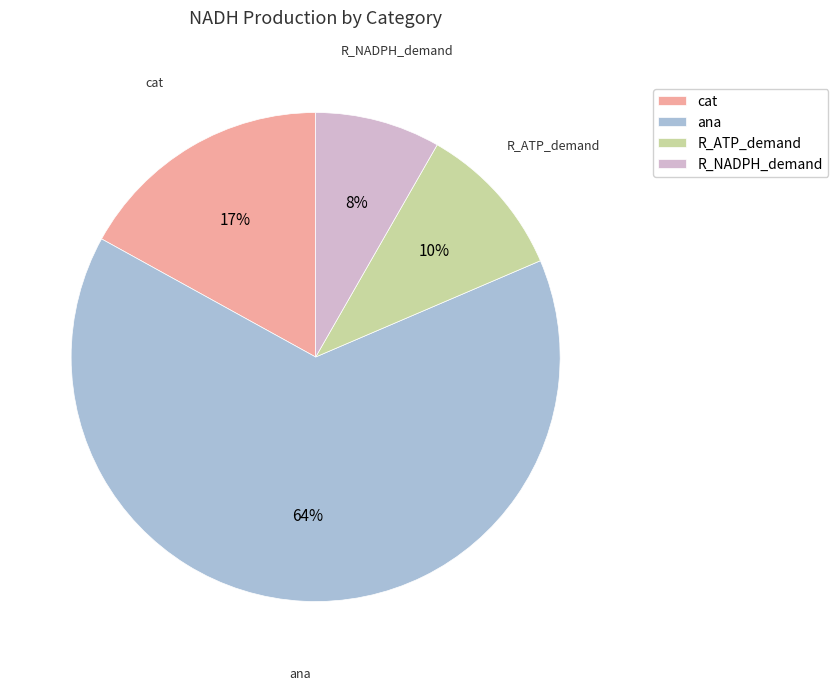

What is the largest slice in the pie chart?

ana